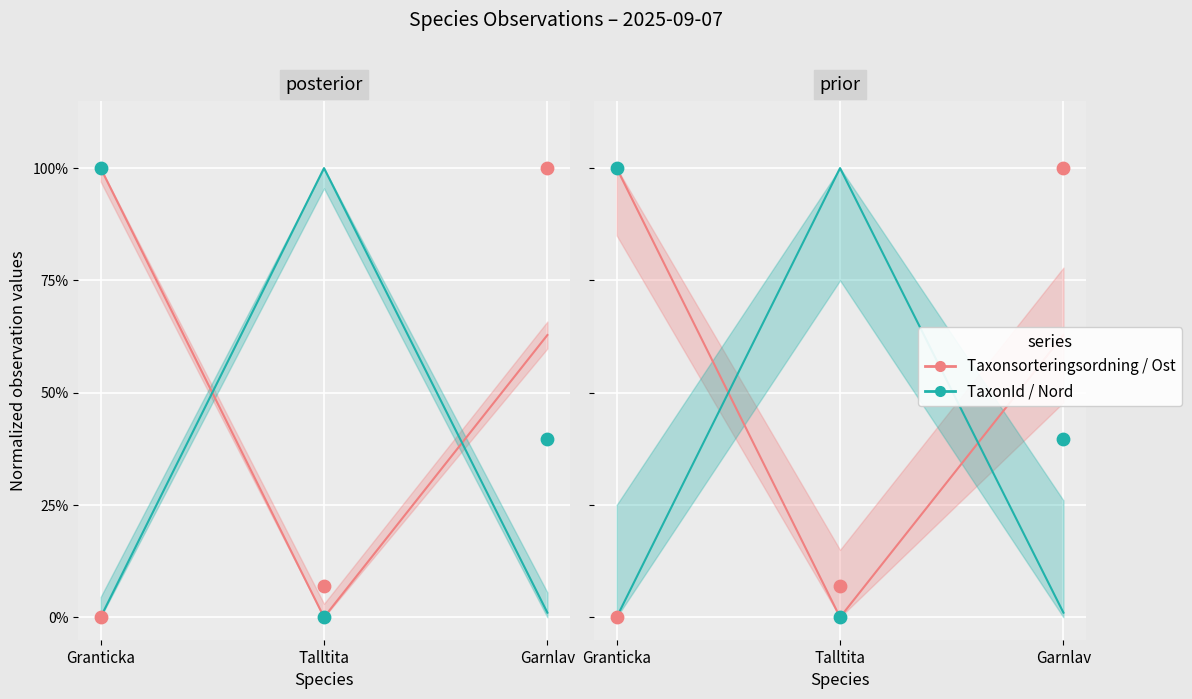

Which series has the widest spread of Y values?

Taxonsorteringsordning